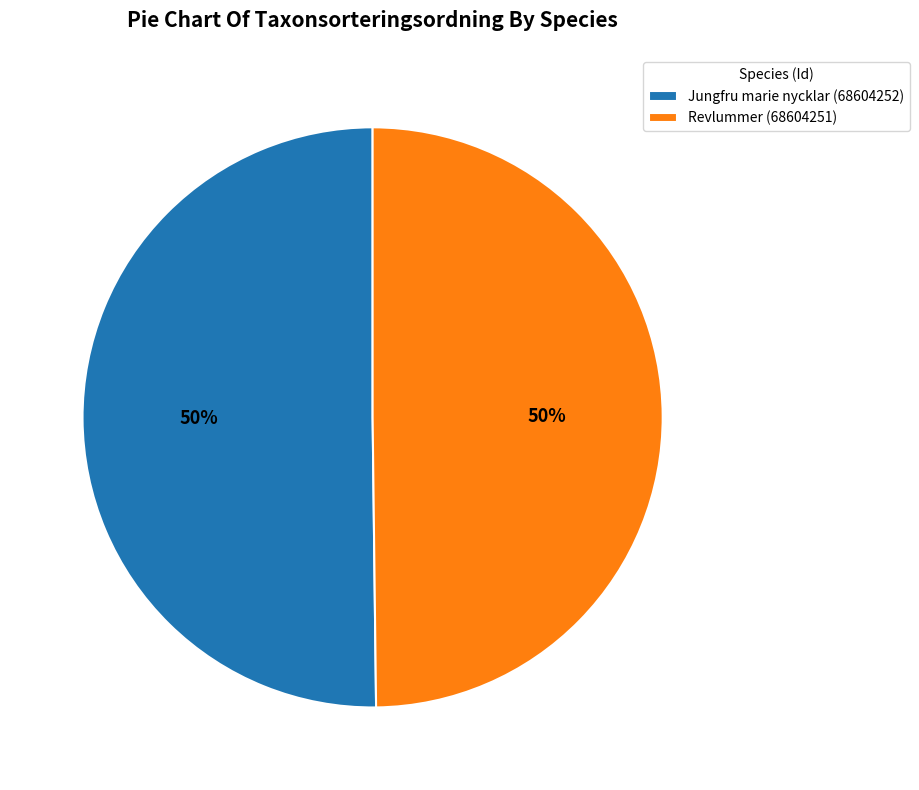

To the nearest percent, what is the combined percentage of Jungfru marie nycklar (68604252) and Revlummer (68604251)?

100%